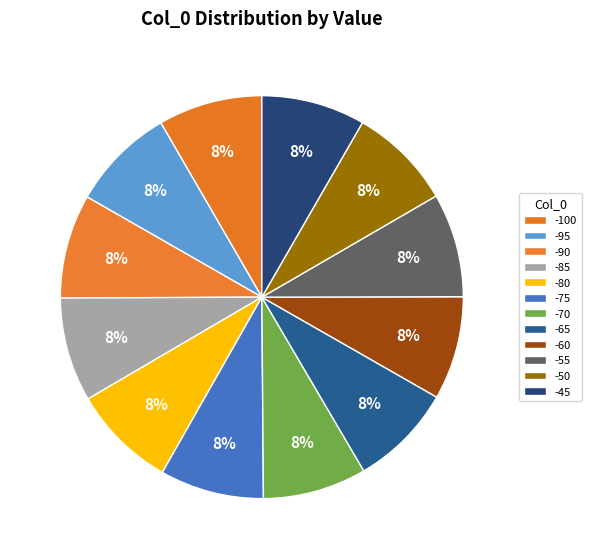

What percentage is the -90 slice, to the nearest percent?

8%